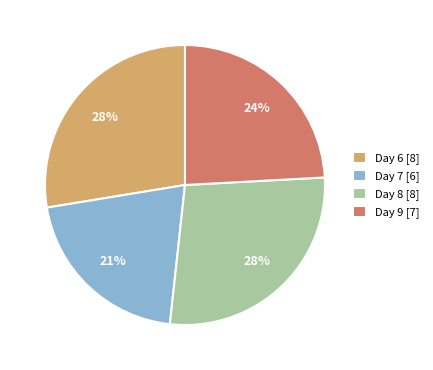

Do Day 9 [7] and Day 6 [8] together represent more than half of the pie?

Yes